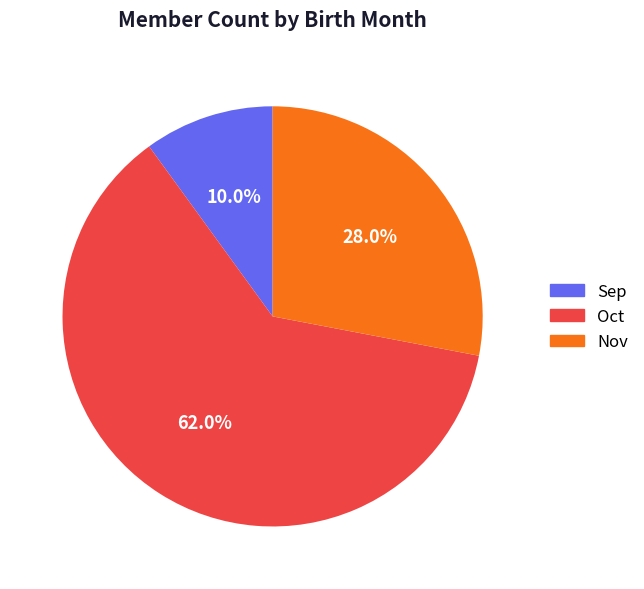

To the nearest percent, what percentage of the pie is Sep?

10%